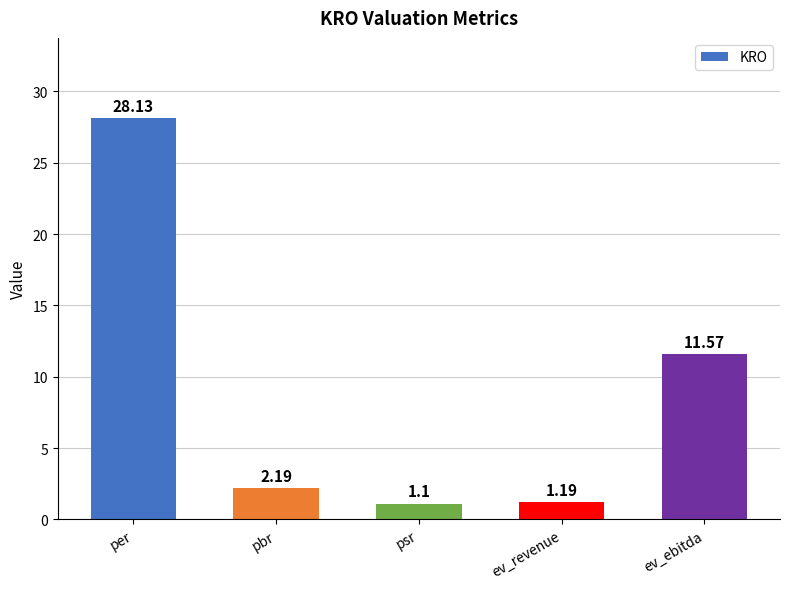

Which has a higher value, per or psr?

per